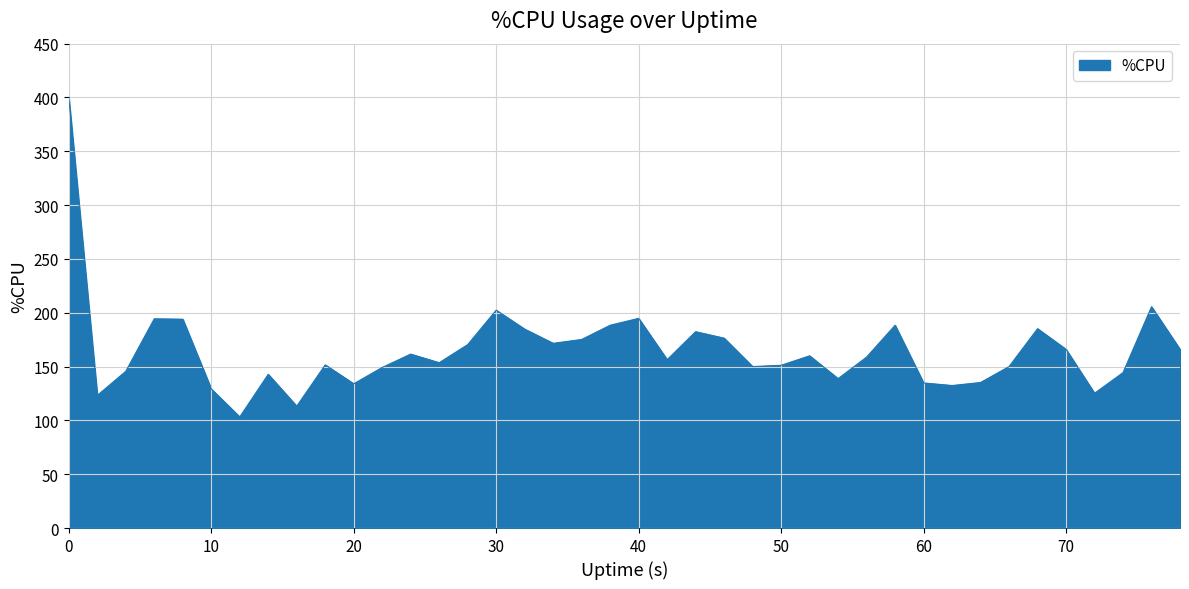

What is the difference between the maximum and minimum values?

296.8